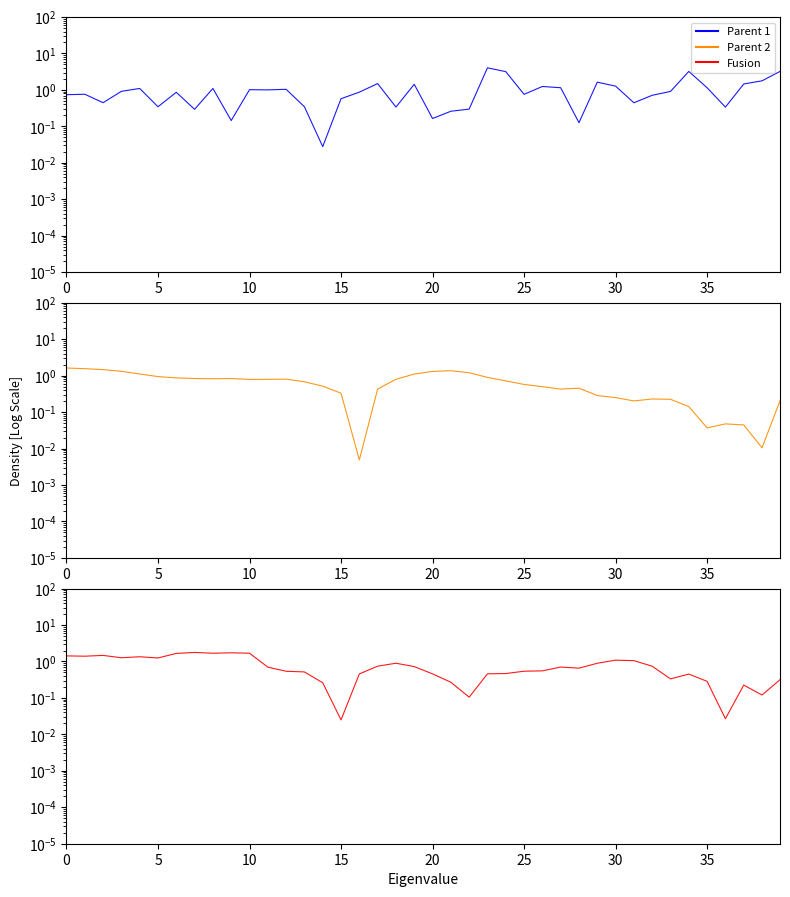

Rank the series by their maximum value, from lowest to highest.

Parent 2, Fusion, Parent 1